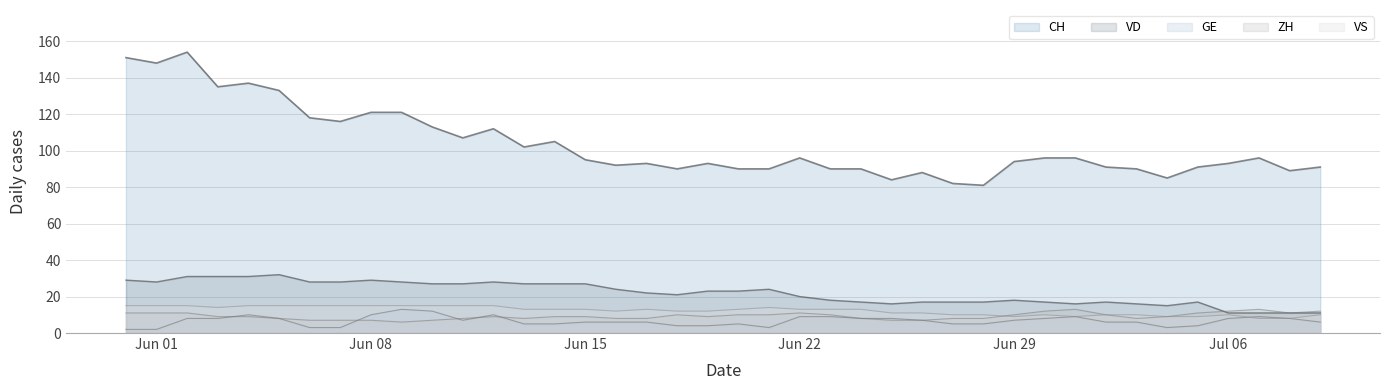

At how many categories does at least one series exceed 78?

40